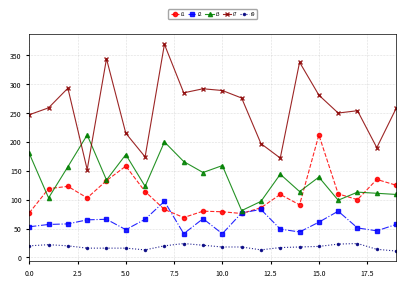

True or false: i2 has more than 0 points higher than both neighbors.

True